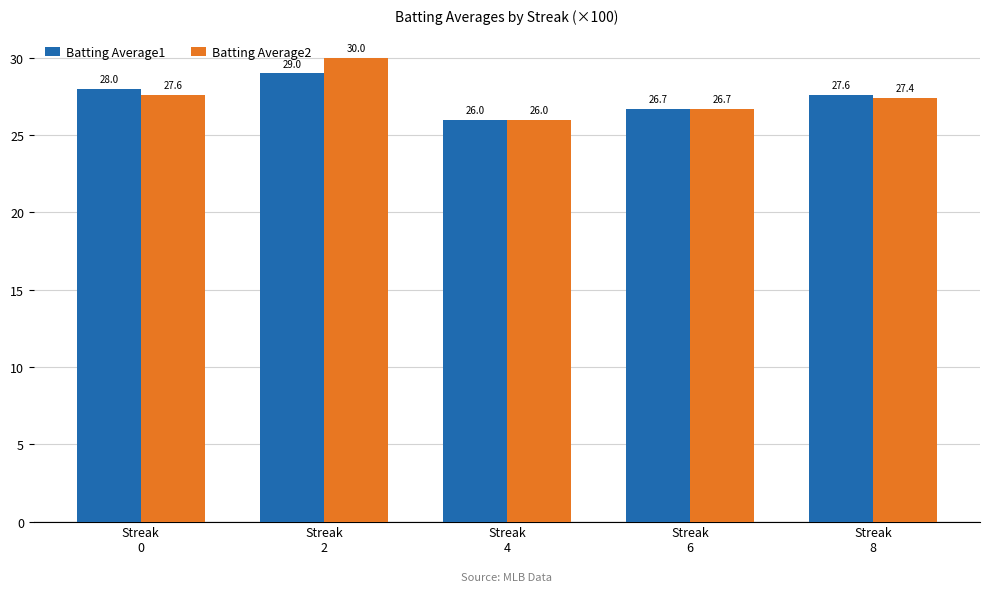

Reading left to right, what are all the values shown in this chart?

Batting Average1: Streak
0=28.0	Streak
2=29.0	Streak
4=26.0	Streak
6=26.7	Streak
8=27.6
Batting Average2: Streak
0=27.6	Streak
2=30.0	Streak
4=26.0	Streak
6=26.7	Streak
8=27.4